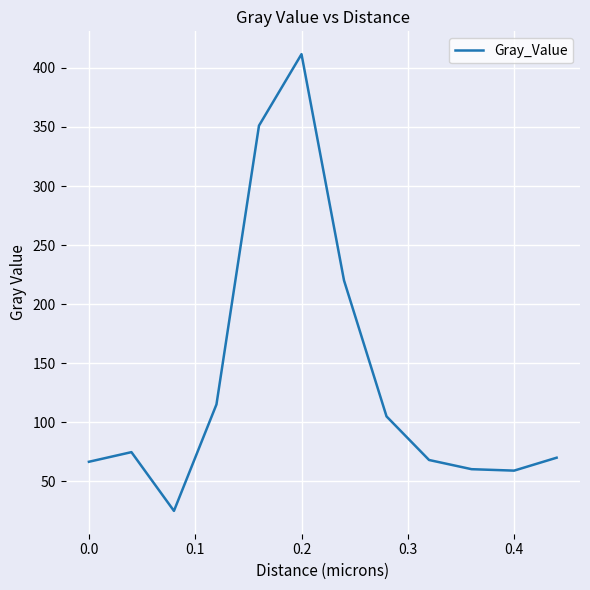

What is the minimum value shown in the chart?

24.9